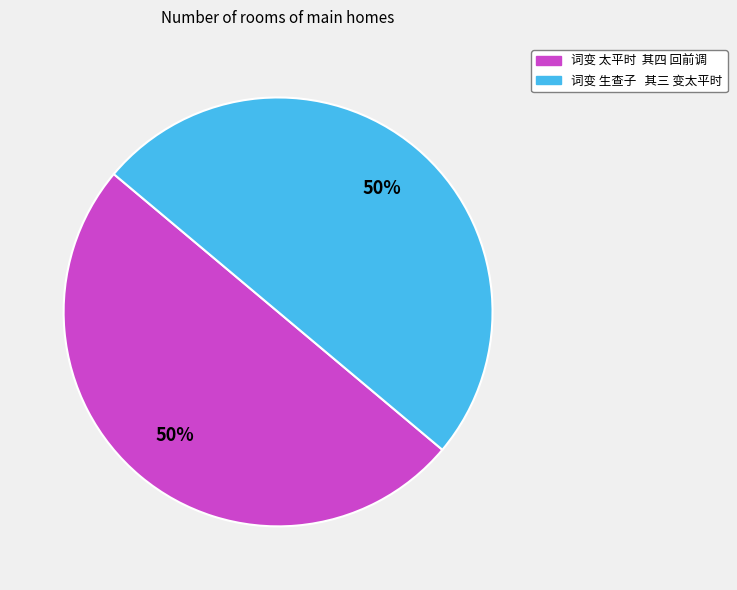

What percentage is the 词变 太平时 其四 回前调 slice, to the nearest percent?

50%